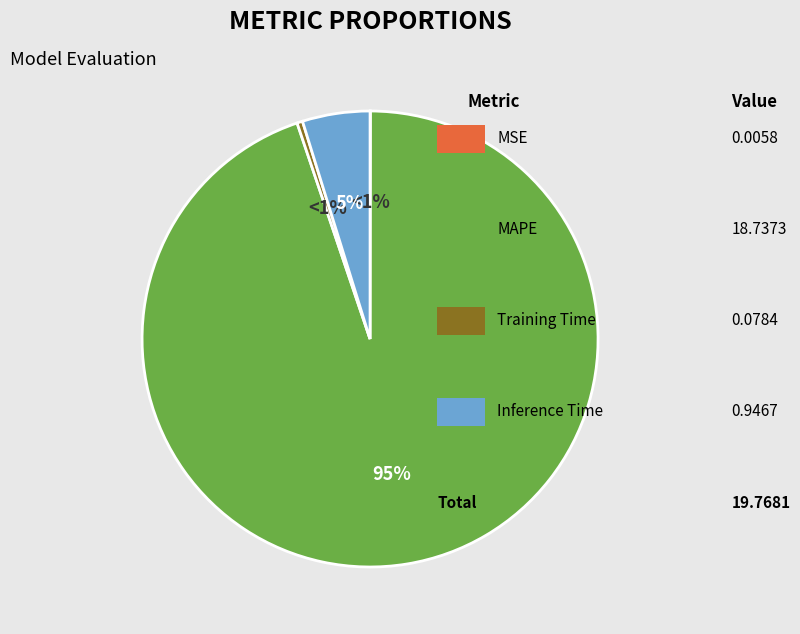

What portion of the pie excludes MSE?

100.0%